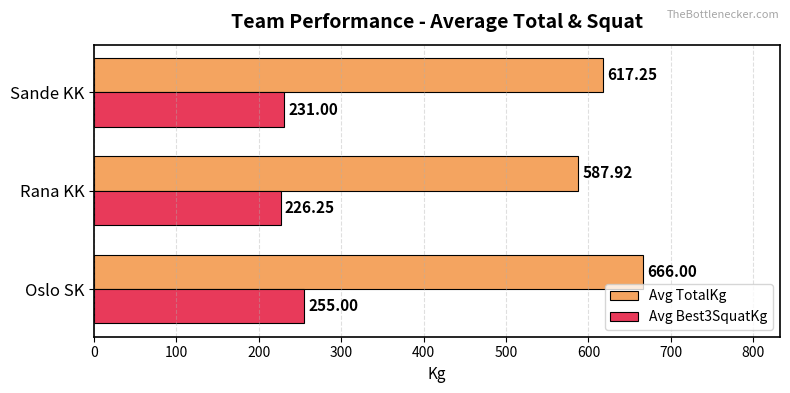

Rank the categories by Avg Best3SquatKg value from lowest to highest.

Rana KK, Sande KK, Oslo SK